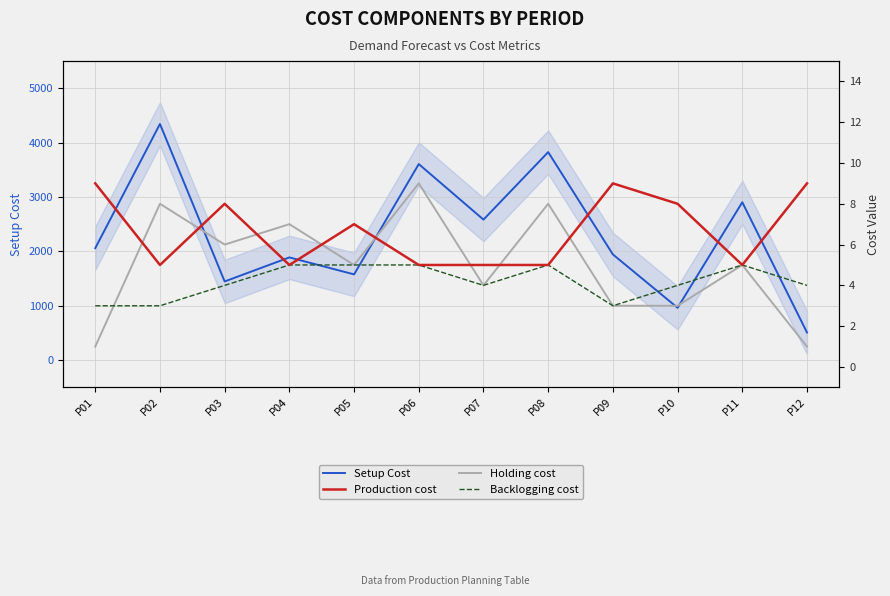

Where does the Backlogging cost series first go above 4?

P04